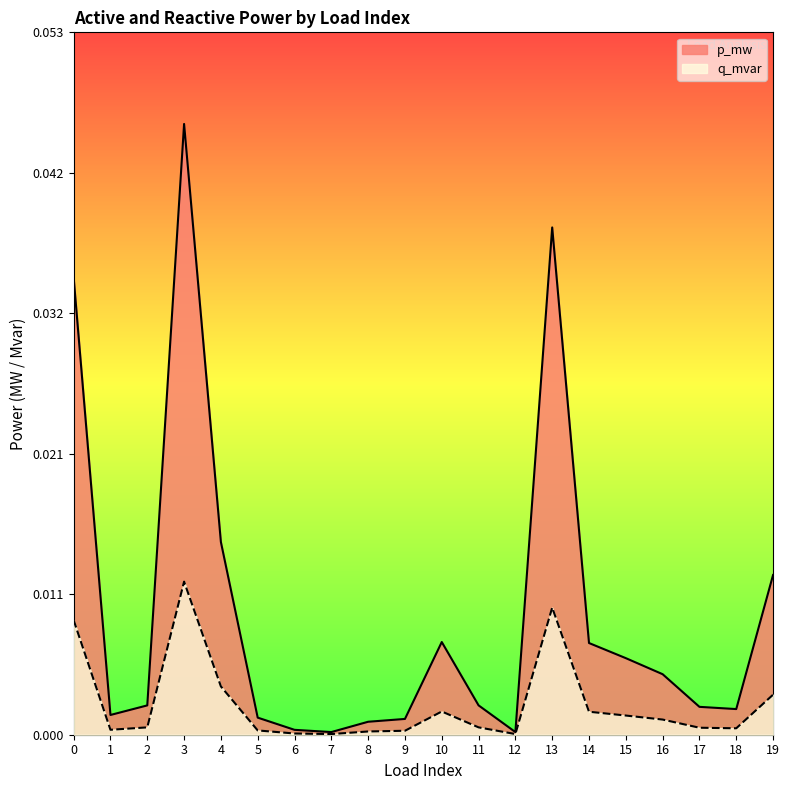

At which category does p_mw reach its first local valley?

1